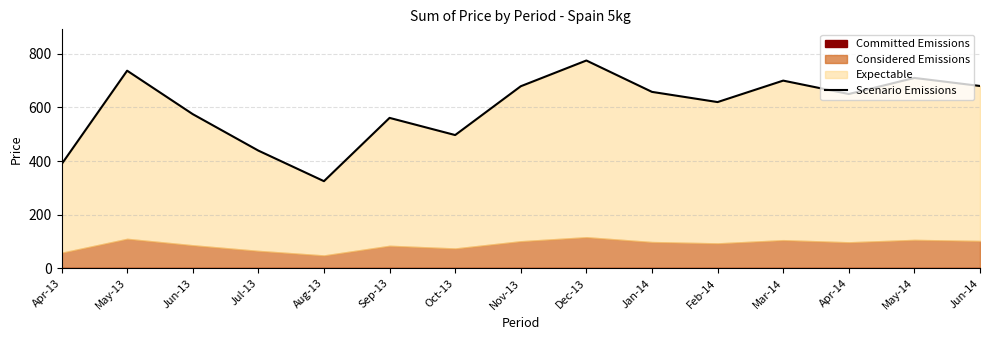

What is the change in value from Jun-13 to Jun-14?

+105